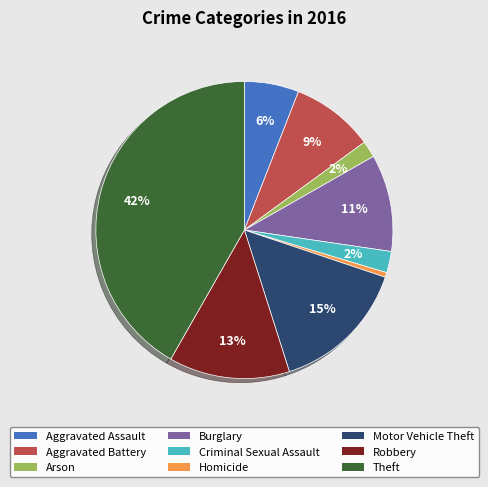

What percentage is the Criminal Sexual Assault slice, to the nearest percent?

2%